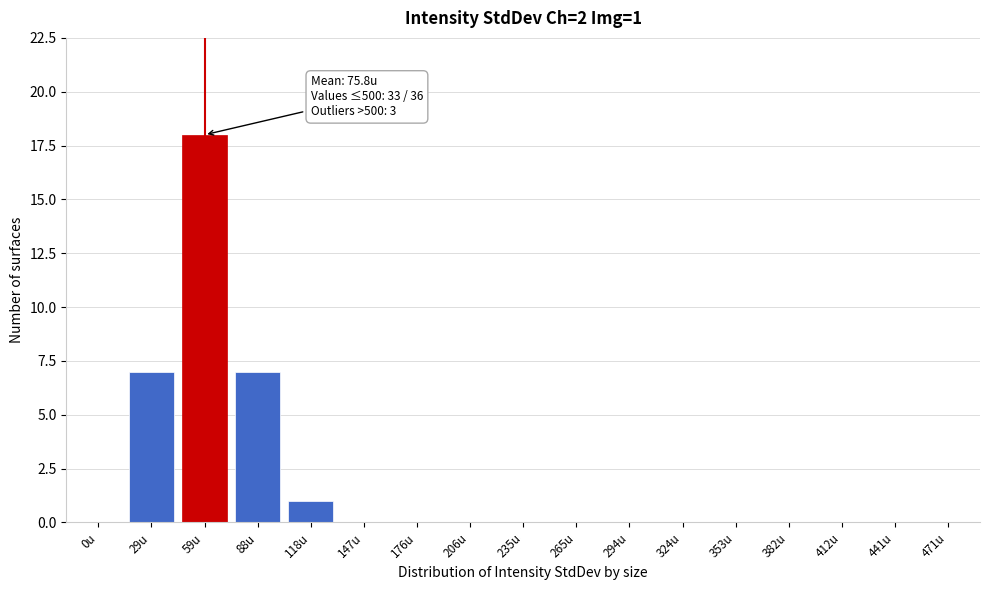

Reading right to left, transcribe all the data shown in this chart.

471u=0	441u=0	412u=0	382u=0	353u=0	324u=0	294u=0	265u=0	235u=0	206u=0	176u=0	147u=0	118u=1	88u=7	59u=18	29u=7	0u=0